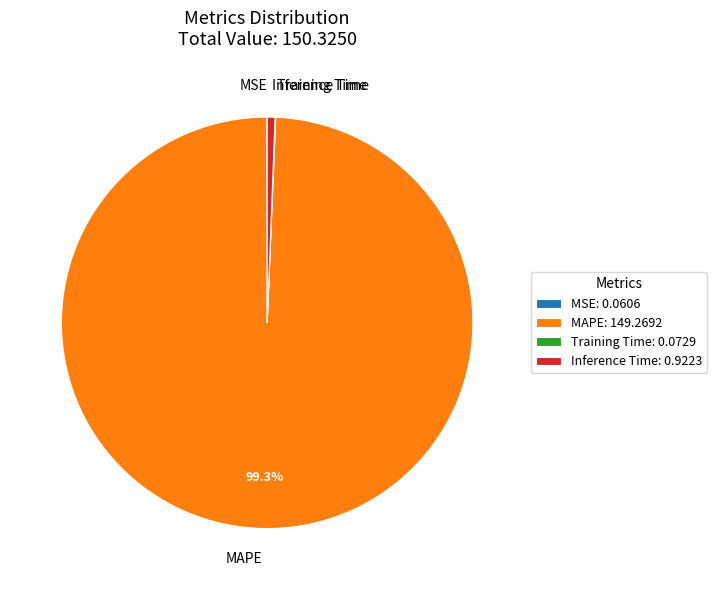

Which slice is the largest?

MAPE